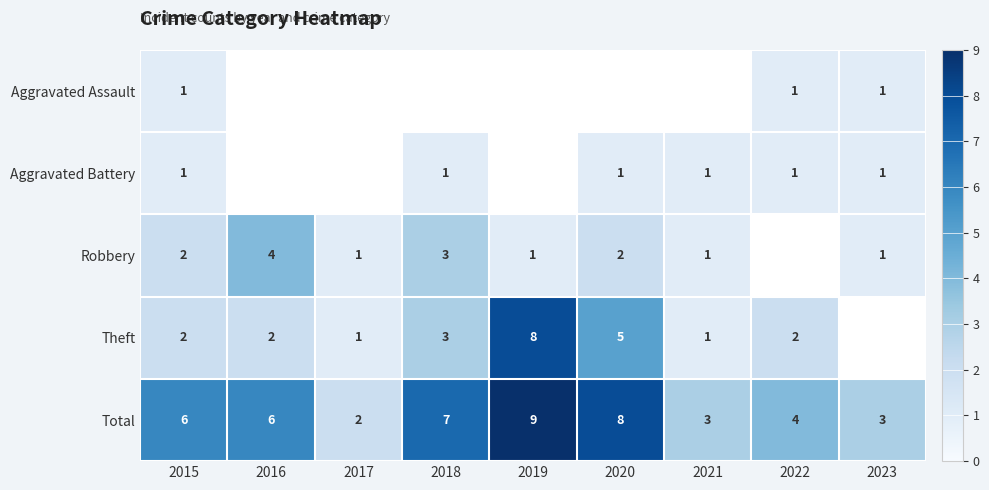

What value does the Total series have at 2018?

7